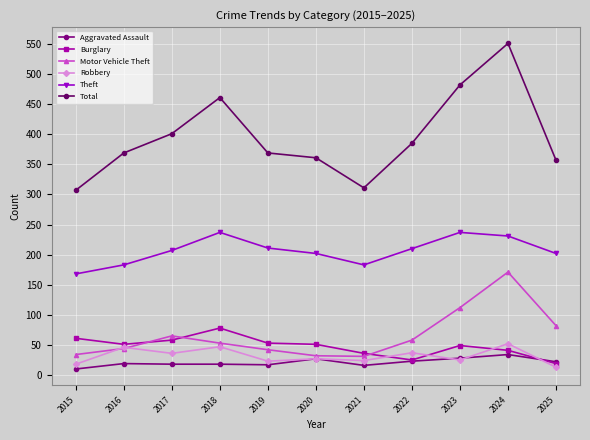

In Burglary, how many points are higher than both neighbors (excluding endpoints)?

2